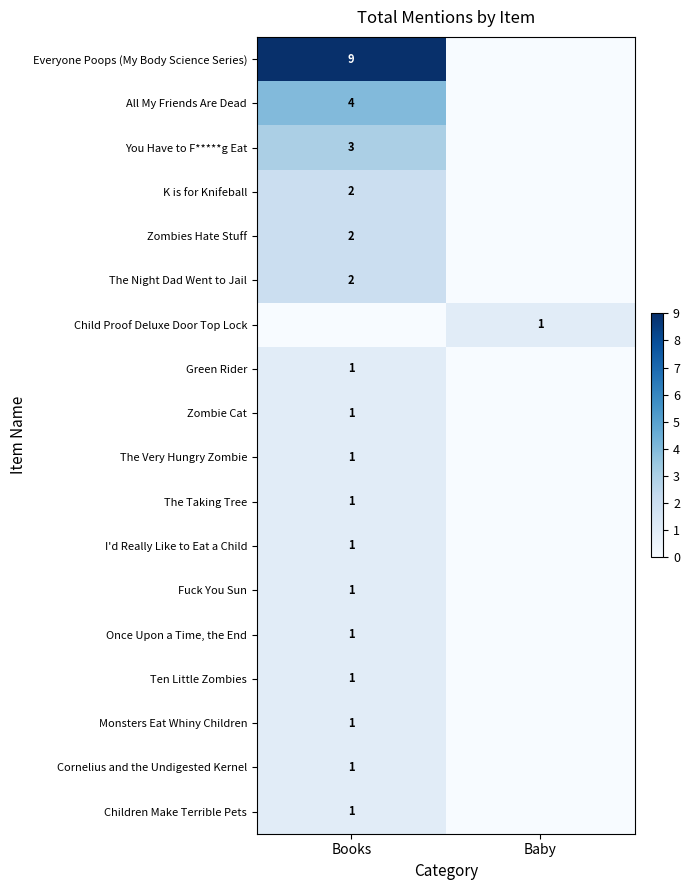

Is it true that Everyone Poops (My Body Science Series) equals 12 at Books?

False